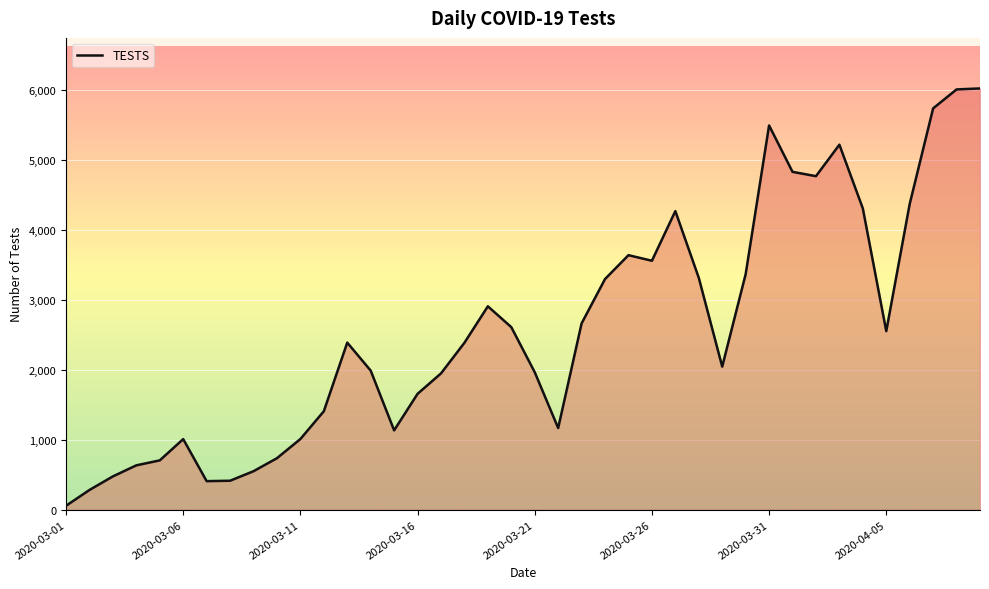

Reading left to right, list all the values displayed in this chart.

56	282	476	634	705	1009	408	414	550	736	1010	1407	2388	1988	1134	1656	1948	2386	2907	2609	1965	1167	2663	3297	3638	3558	4268	3314	2045	3366	5492	4829	4767	5217	4306	2552	4370	5736	6007	6021